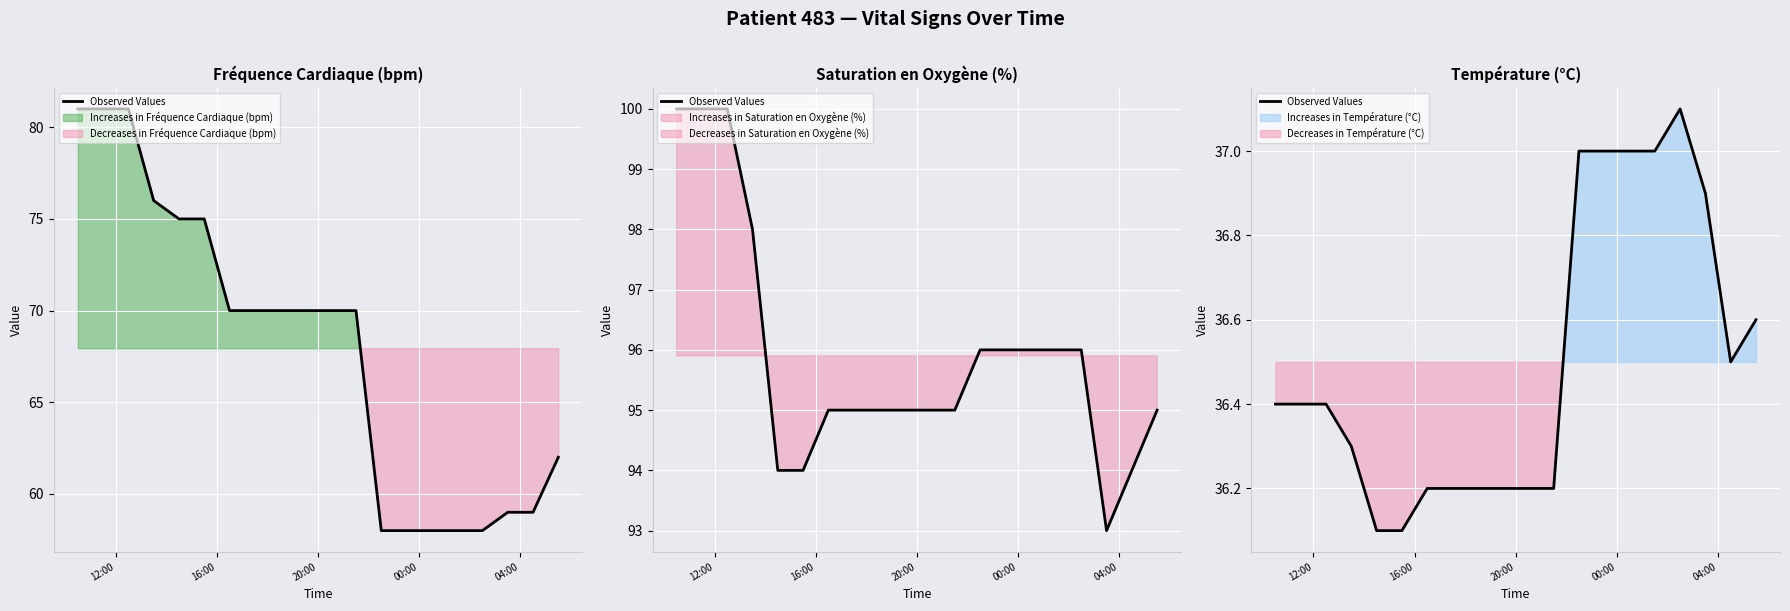

The value at 00:00 is 14.0. True or false?

False